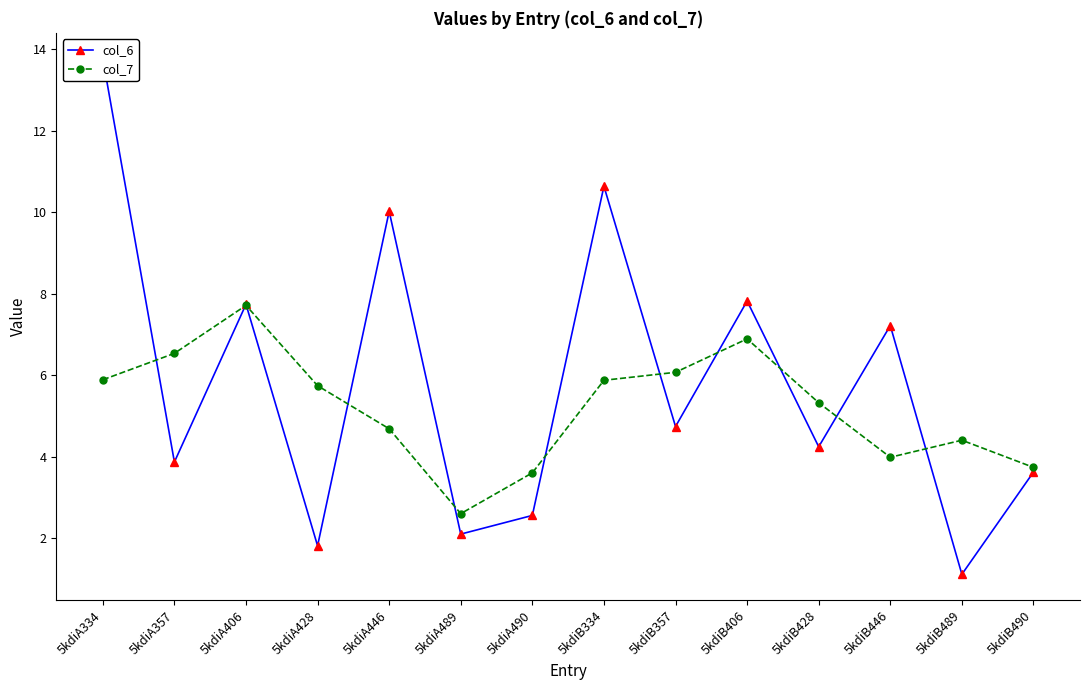

What is the highest value of the col_7 series?

7.7